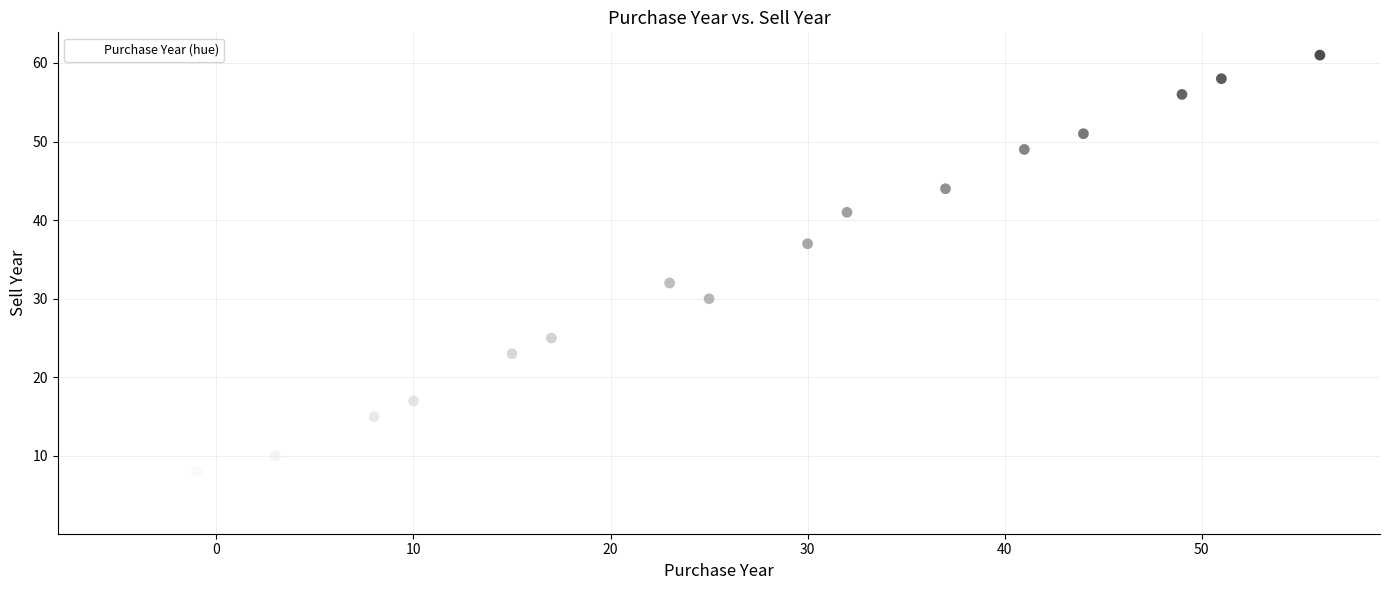

What is the range of Y values (max minus min)?

58